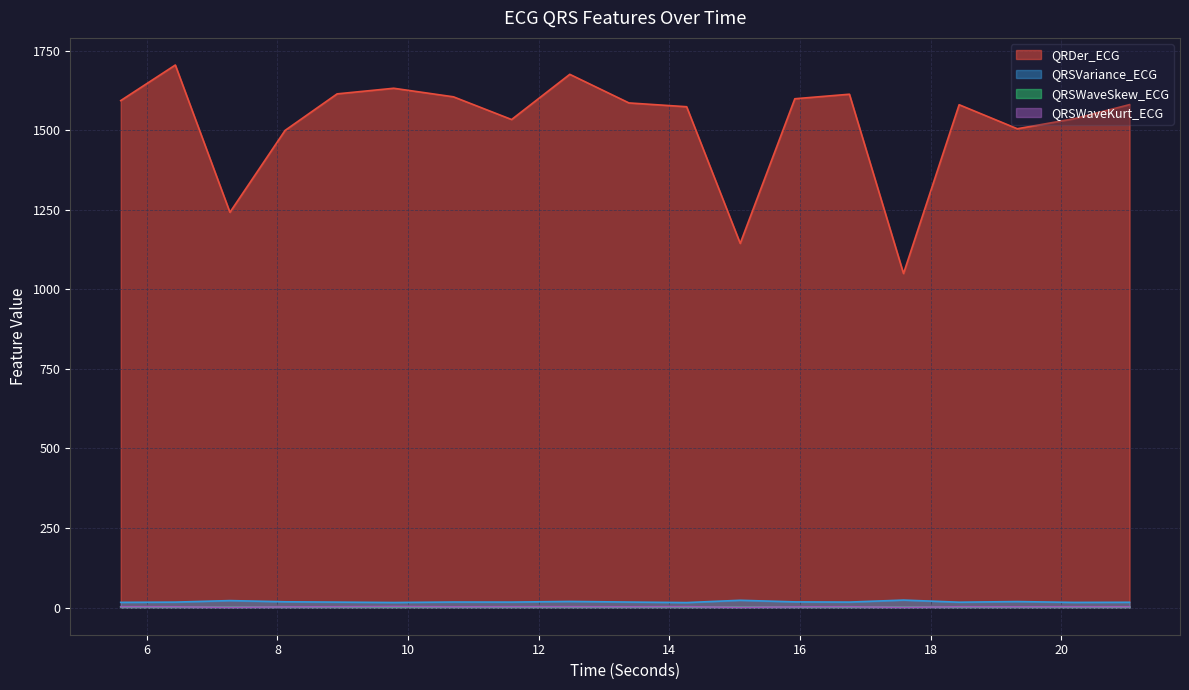

What is the sum of the QRSVariance_ECG values at 8.1171875 and 18.4375?

35.2